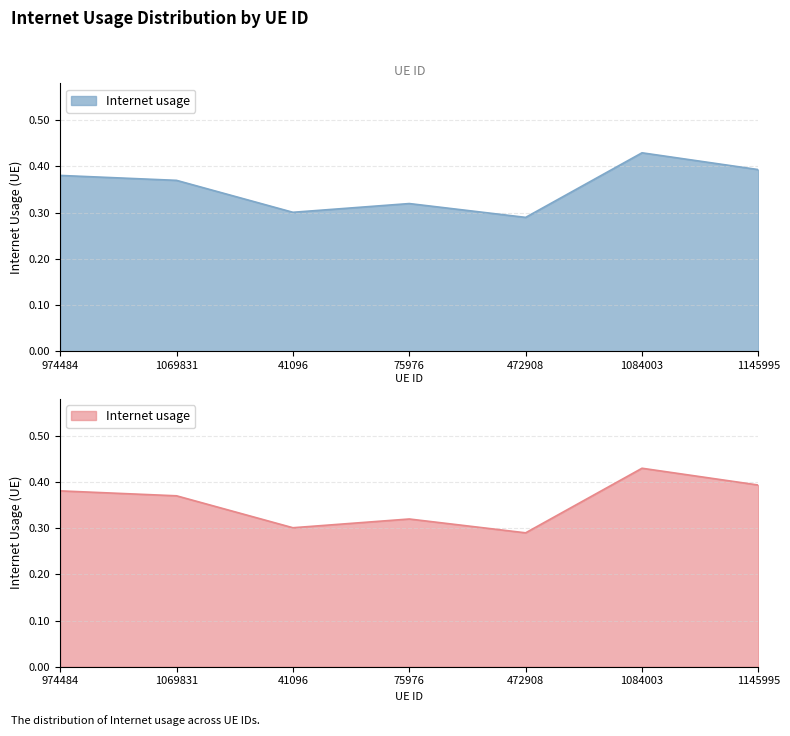

At which category does the data reach its first local valley?

41096